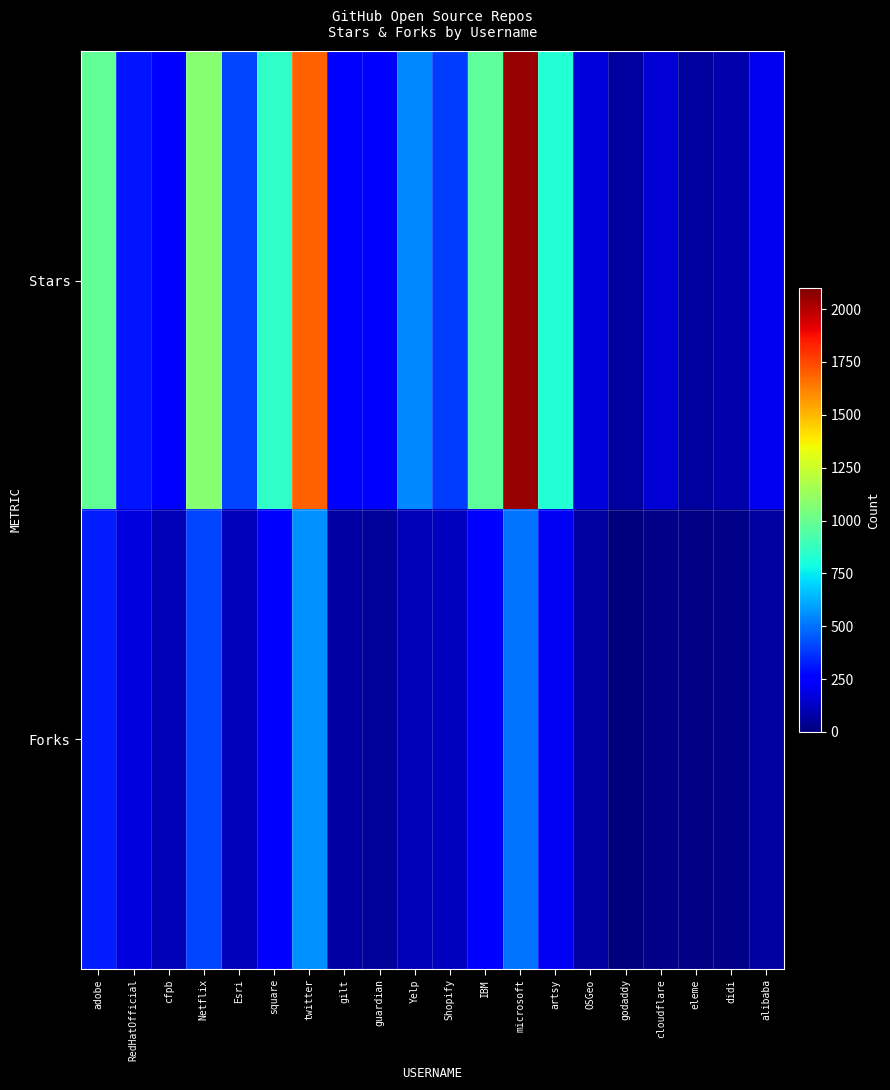

How many data points does each series have?

20